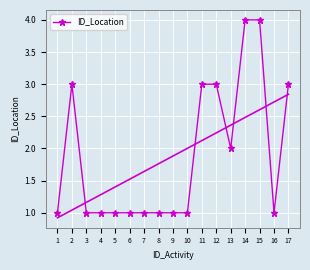

At which category does the data reach its first local valley?

13